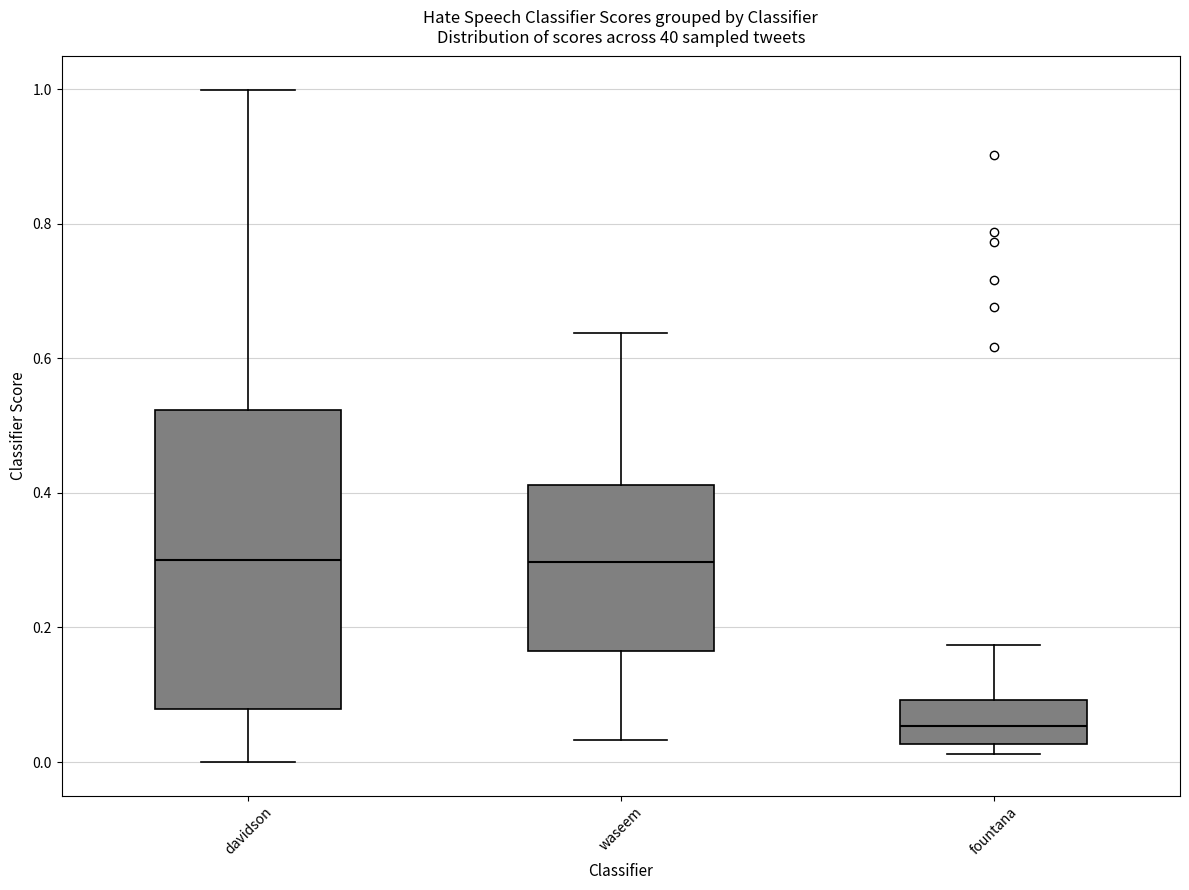

Which box has the lowest median line?

fountana